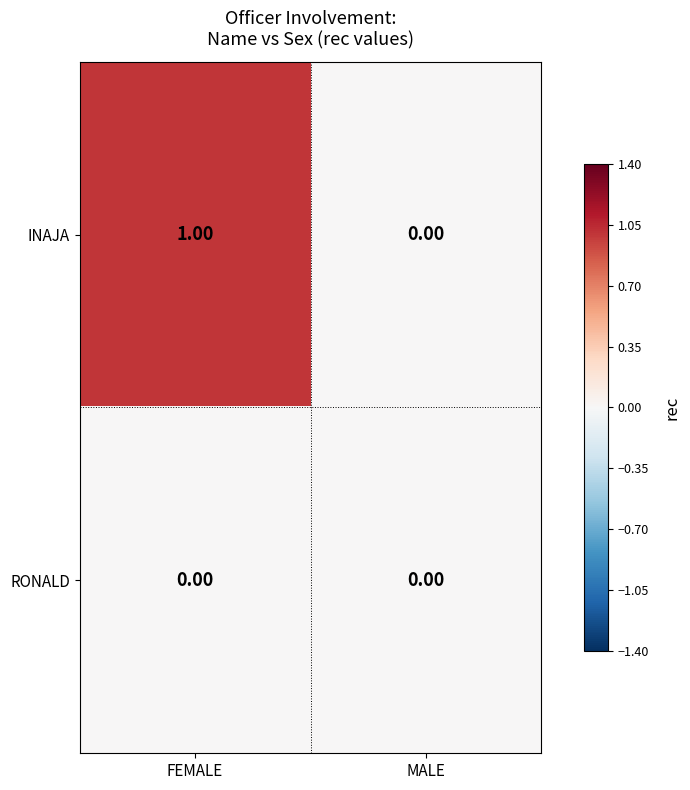

Which series has the largest total across all categories?

INAJA